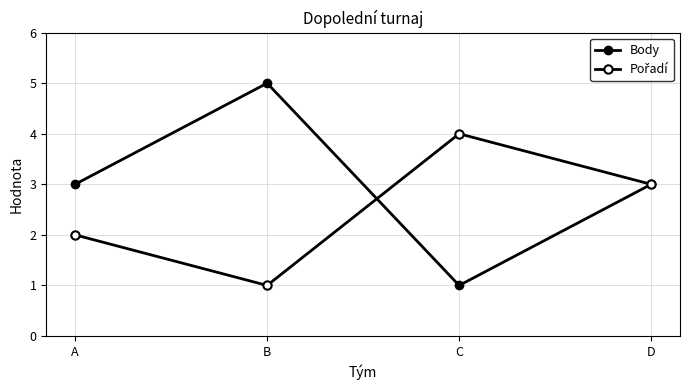

True or false: Pořadí has more than 2 interior local peaks.

False